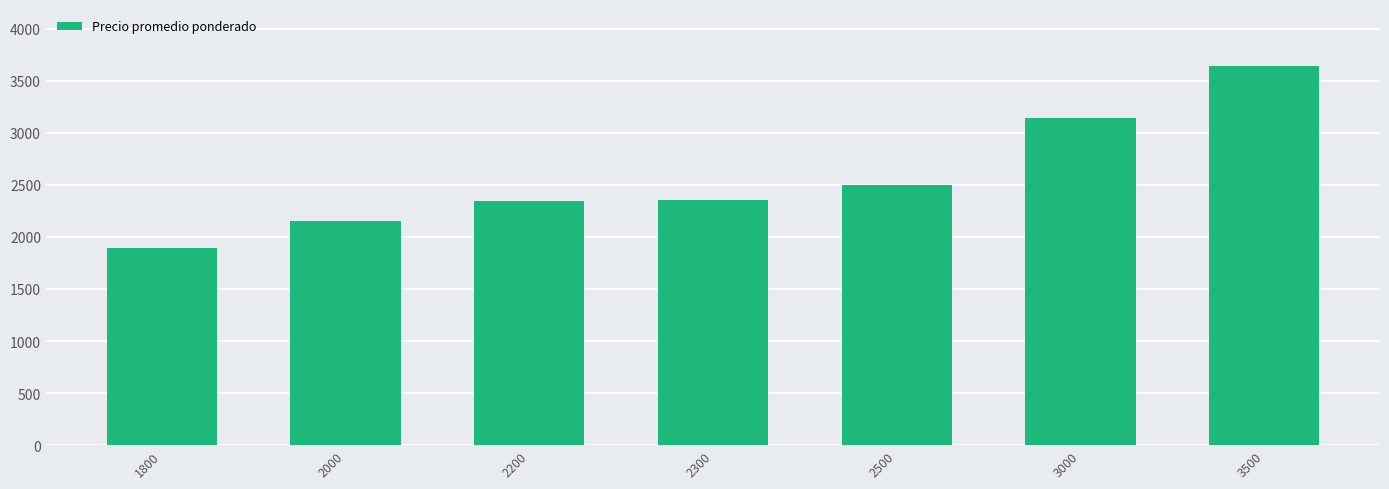

What is the difference between the maximum and second lowest values?

1489